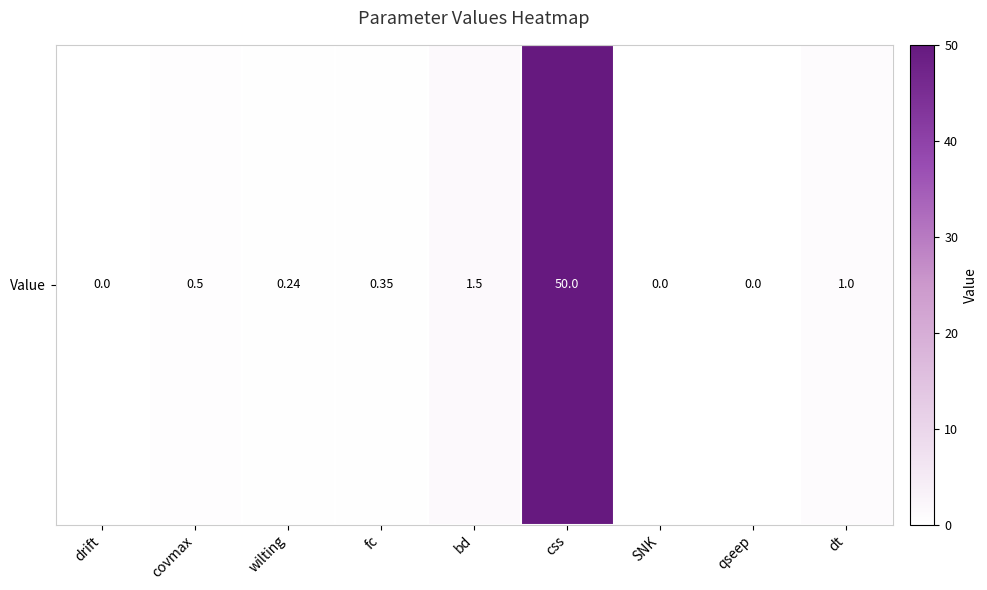

Rank the categories by value from highest to lowest.

css, bd, dt, covmax, fc, wilting, drift, SNK, qseep